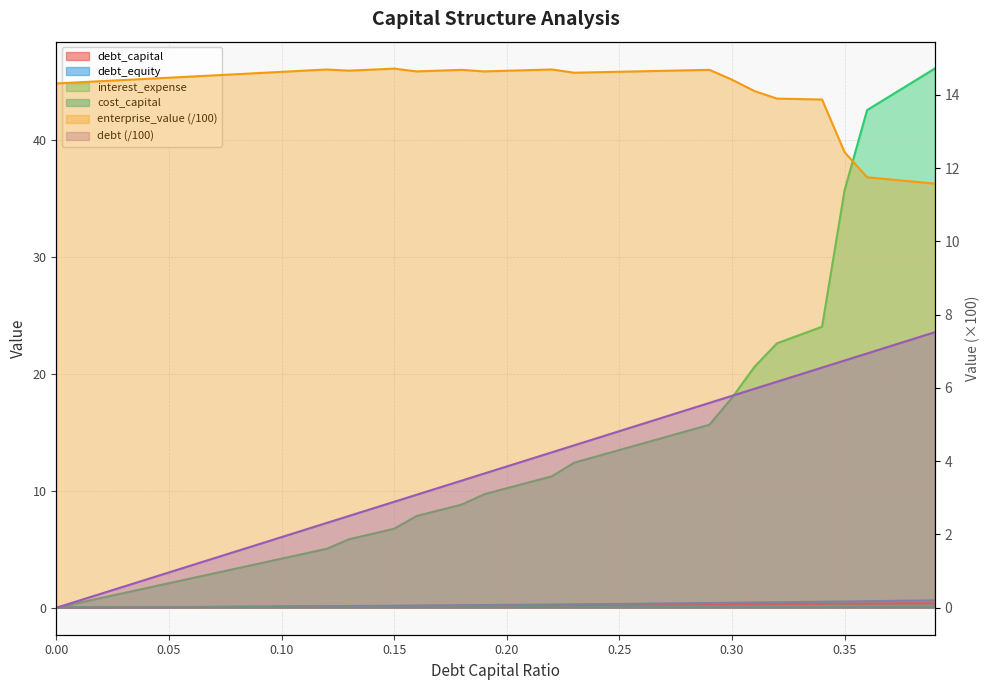

How many categories are shown in the chart?

40